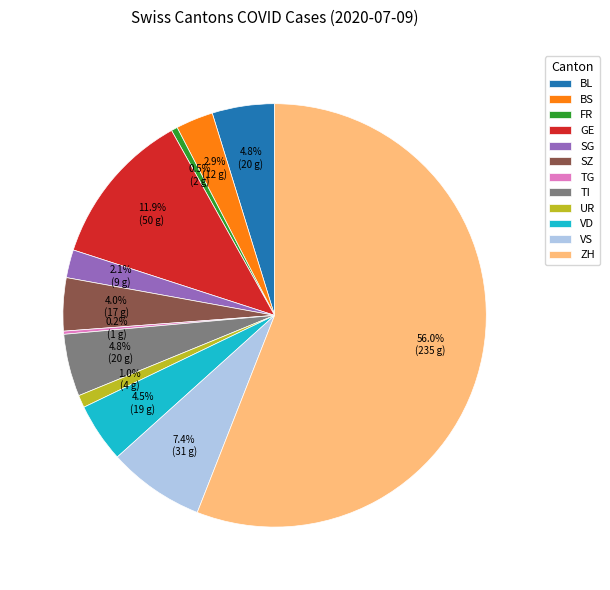

Does SZ represent more than half of the total?

No